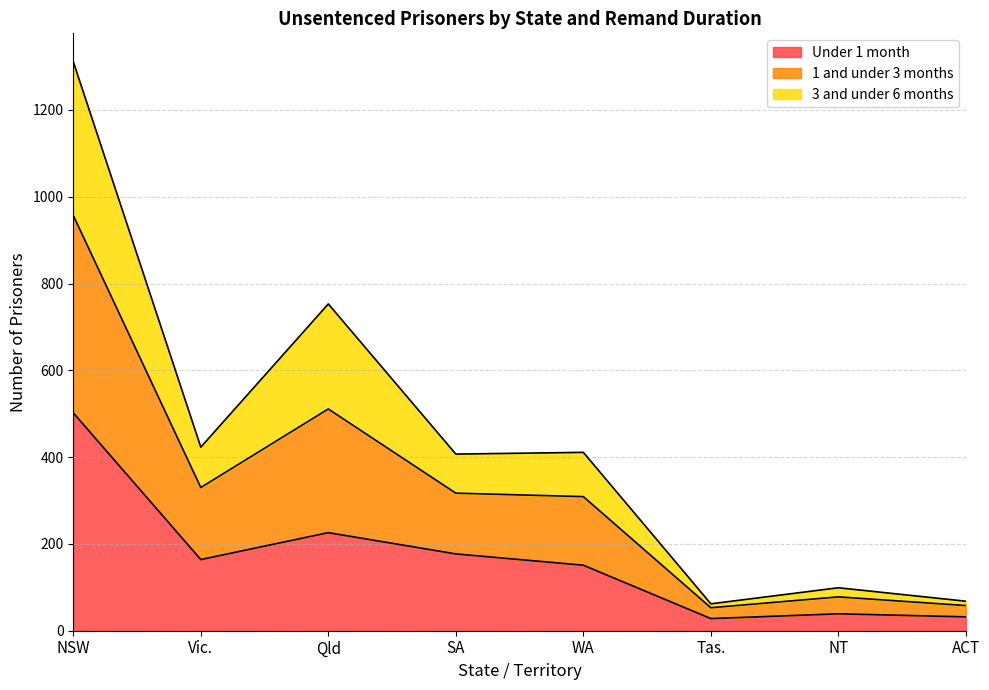

At which category is the sum across all series the highest?

NSW